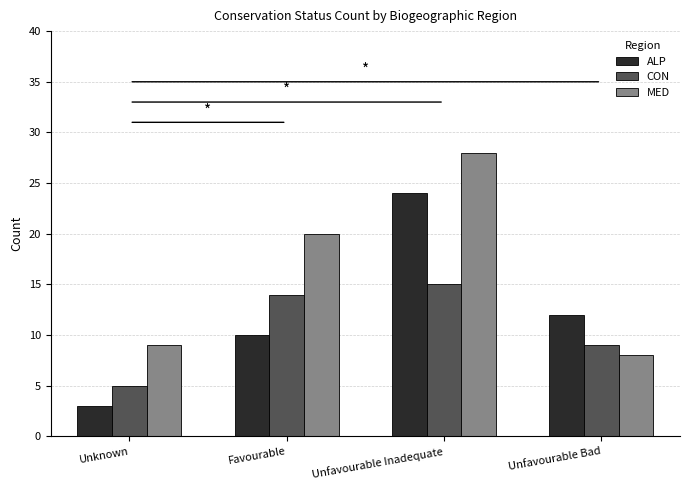

What is the value of the MED bar at the 2nd from the left?

20